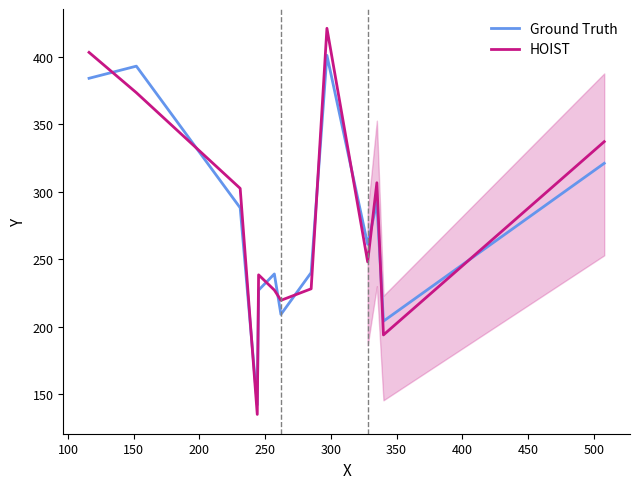

Reading left to right, list all the values displayed in this chart.

Ground Truth: 384.0	393.0	288.0	142.0	227.0	239.0	209.0	240.0	401.0	261.0	292.0	204.0	321.0
HOIST: 403.2	373.3	302.4	134.9	238.4	227.0	219.5	228.0	421.1	247.9	306.6	193.8	337.1